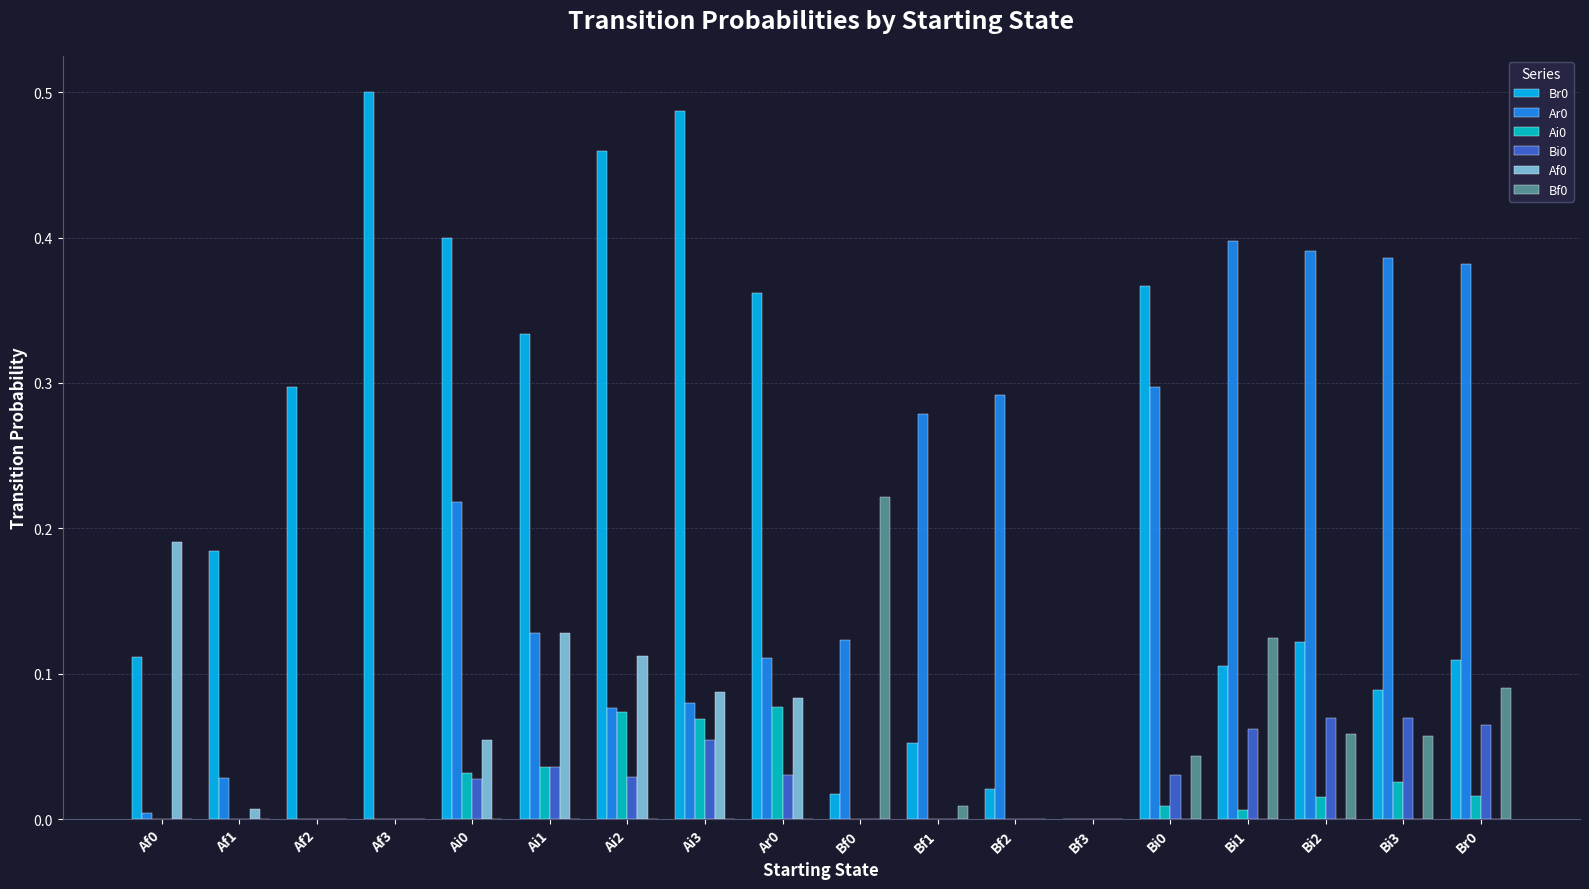

How many categories are shown in the chart?

18